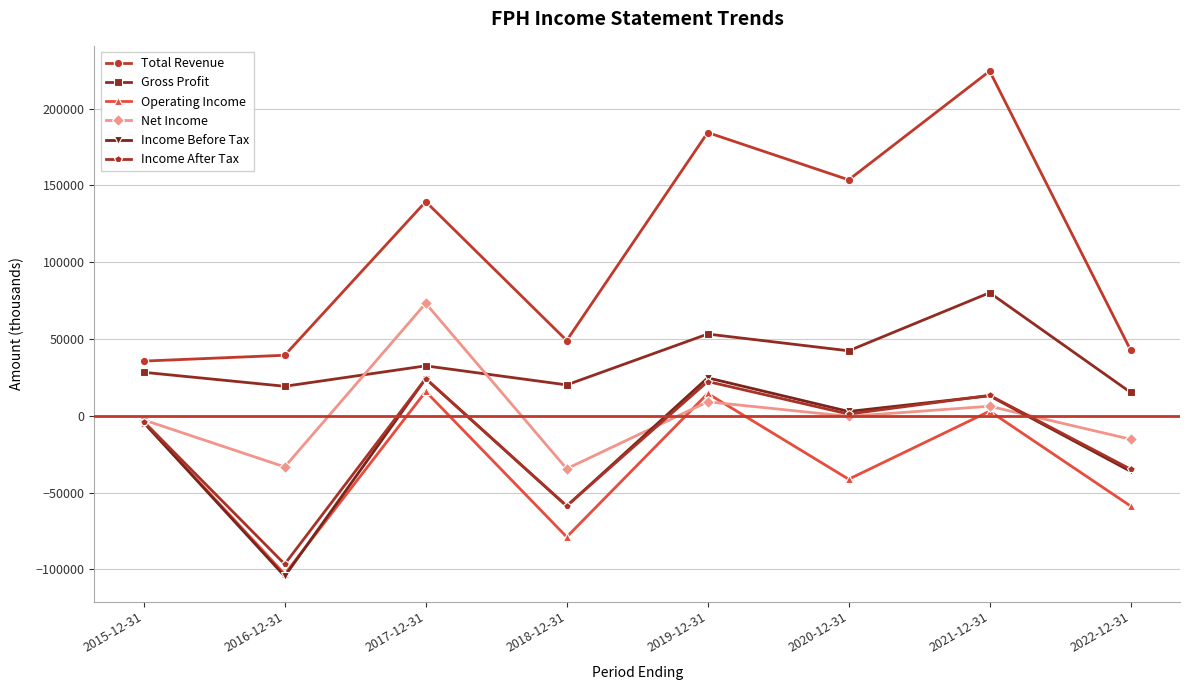

What is the value of the Operating Income point at the 3rd from the left?

15800